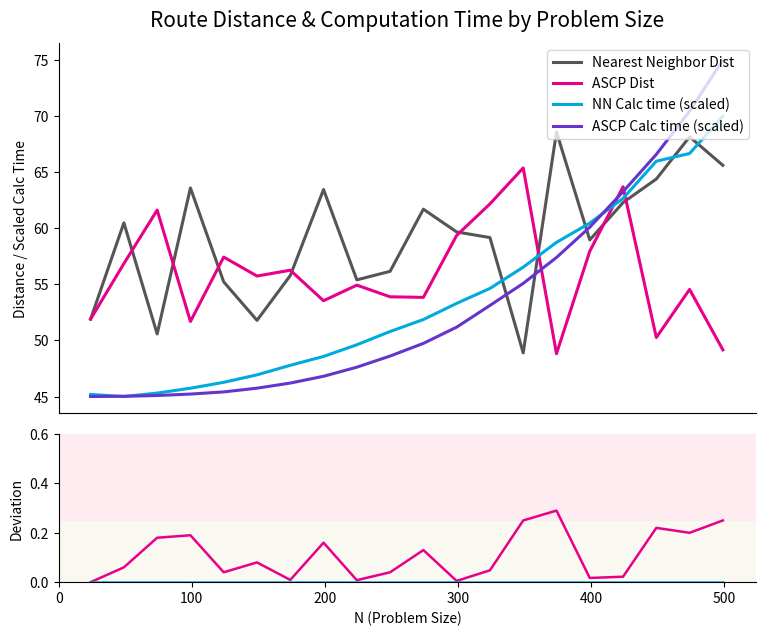

True or false: ASCP Calc time (scaled) and Nearest Neighbor Dist intersect in this chart.

True